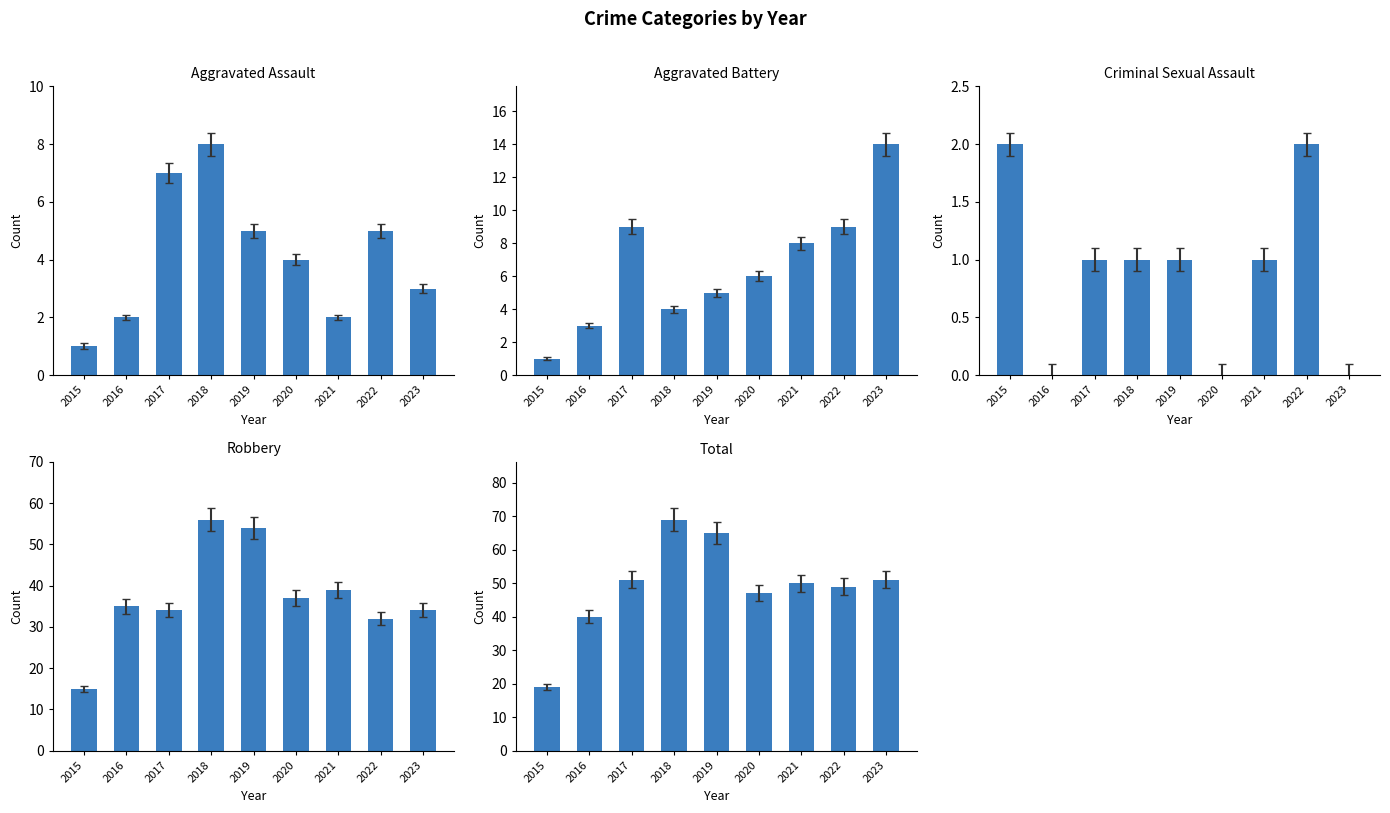

The Aggravated Battery series shows 8 at 2019. True or false?

False